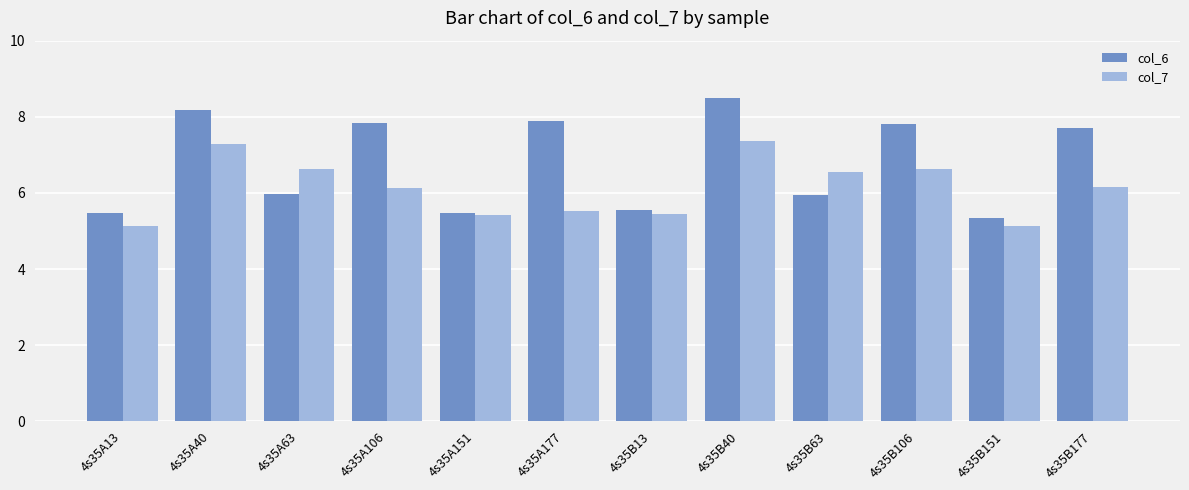

Rank the series by their average value, from lowest to highest.

col_7, col_6